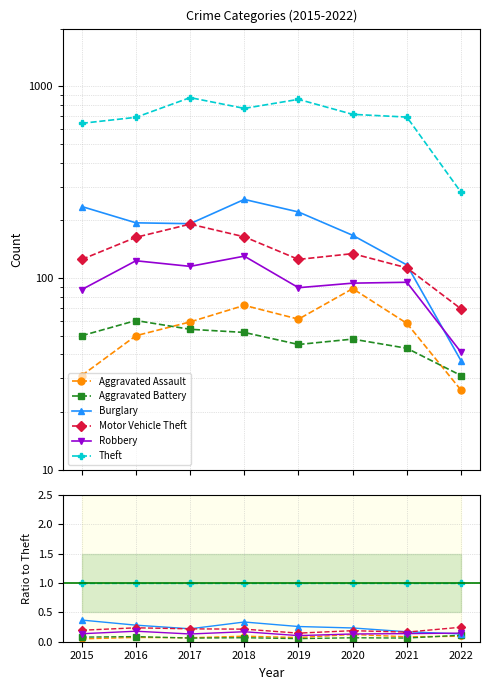

Is it true that Robbery equals 0.2 at 2016?

True